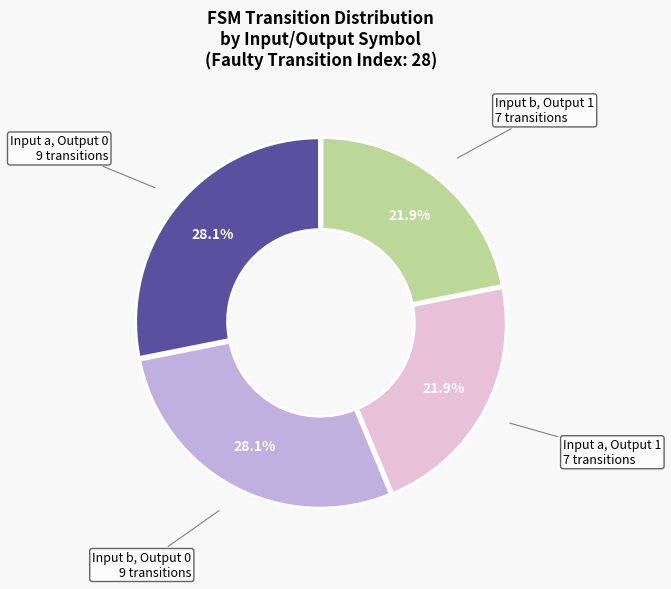

Does Input a, Output 1 7 transitions represent more than half of the total?

No